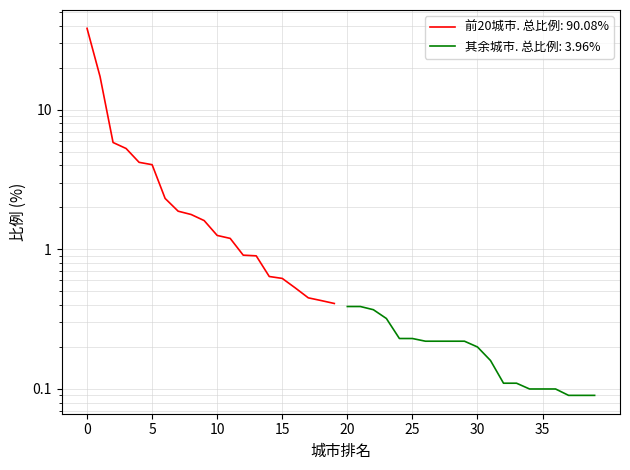

The 其余城市比例 series shows 0.1 at 8. True or false?

False